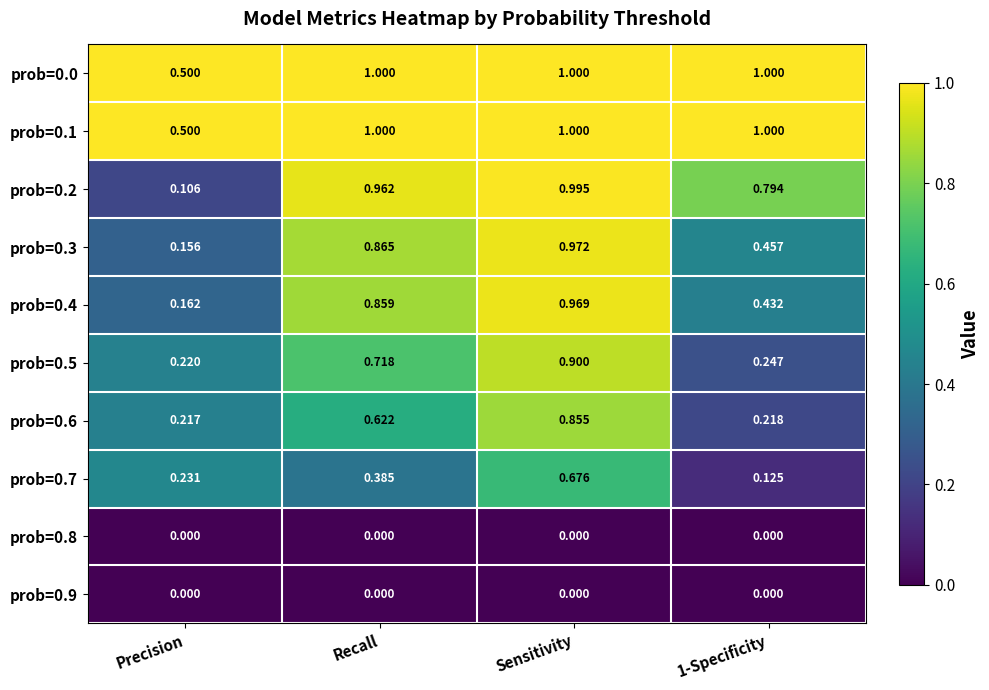

At which category is the sum across all series the highest?

Sensitivity